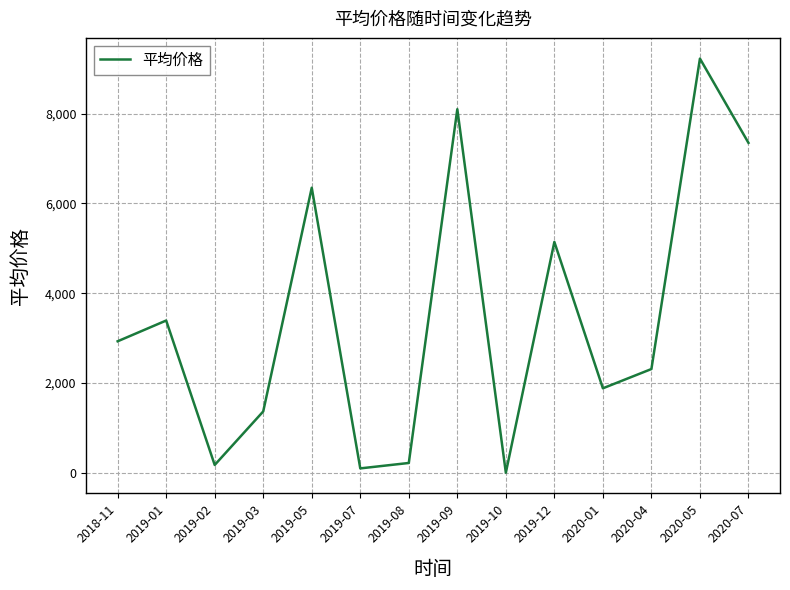

Which label corresponds to the largest value in the chart?

2020-05